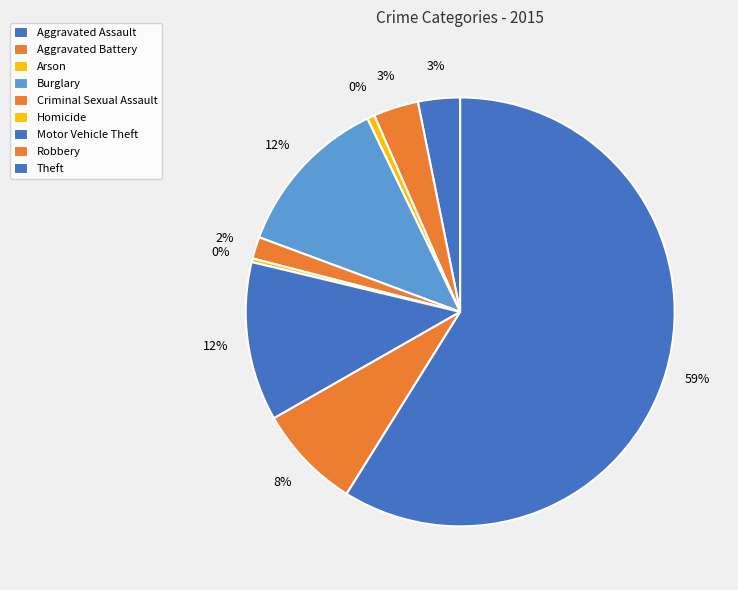

To the nearest percent, what percentage of the pie is Motor Vehicle Theft?

12%